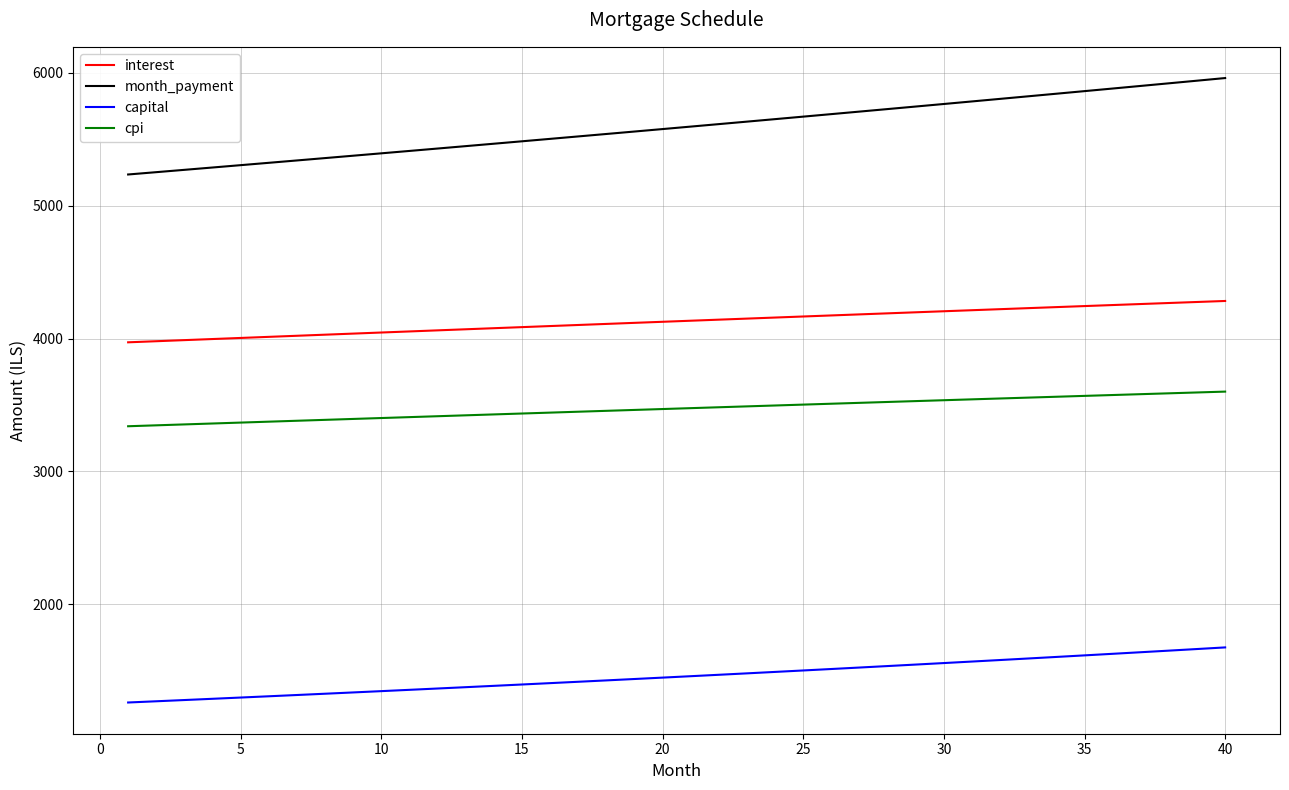

Which series has the largest total across all categories?

month_payment